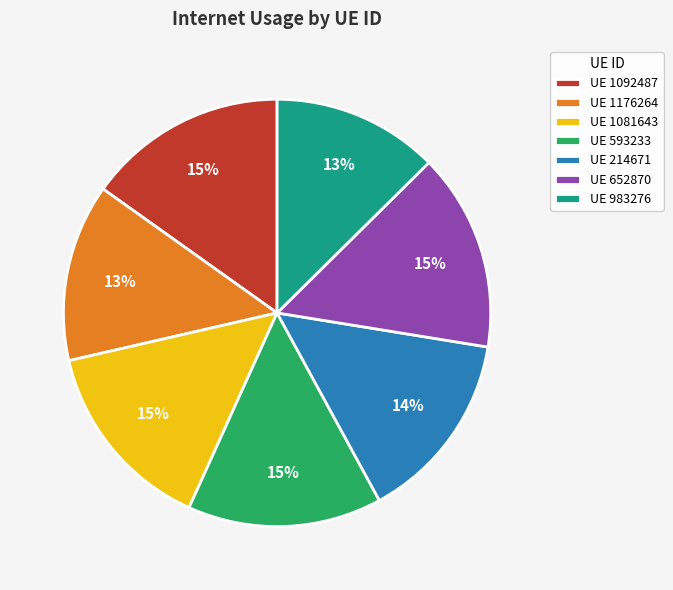

Is the sum of UE 983276 and UE 1176264 greater than half?

No